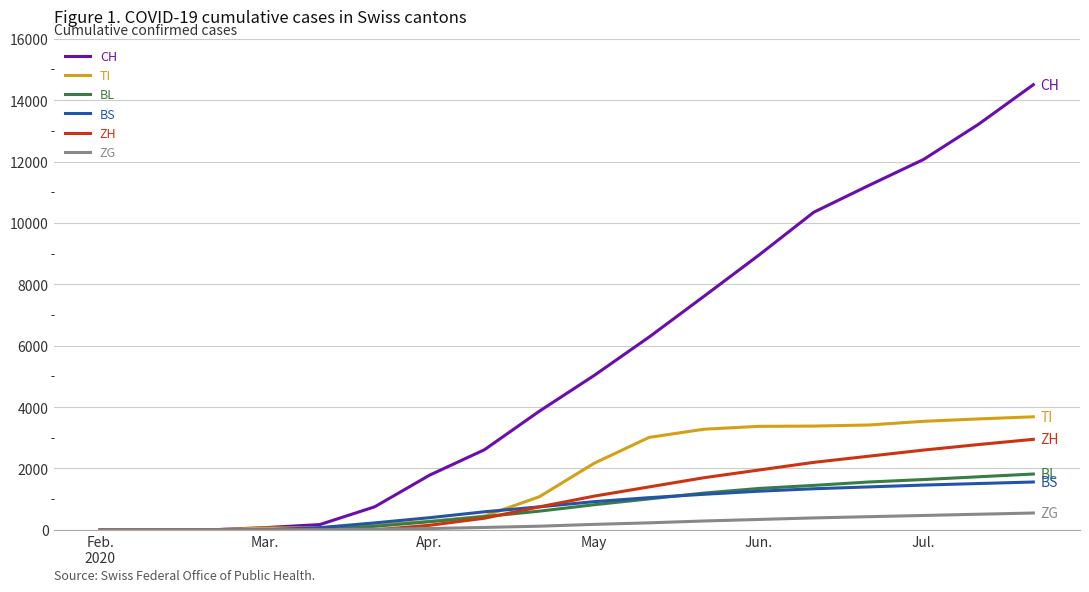

How many values in the BL series are below 820?

9